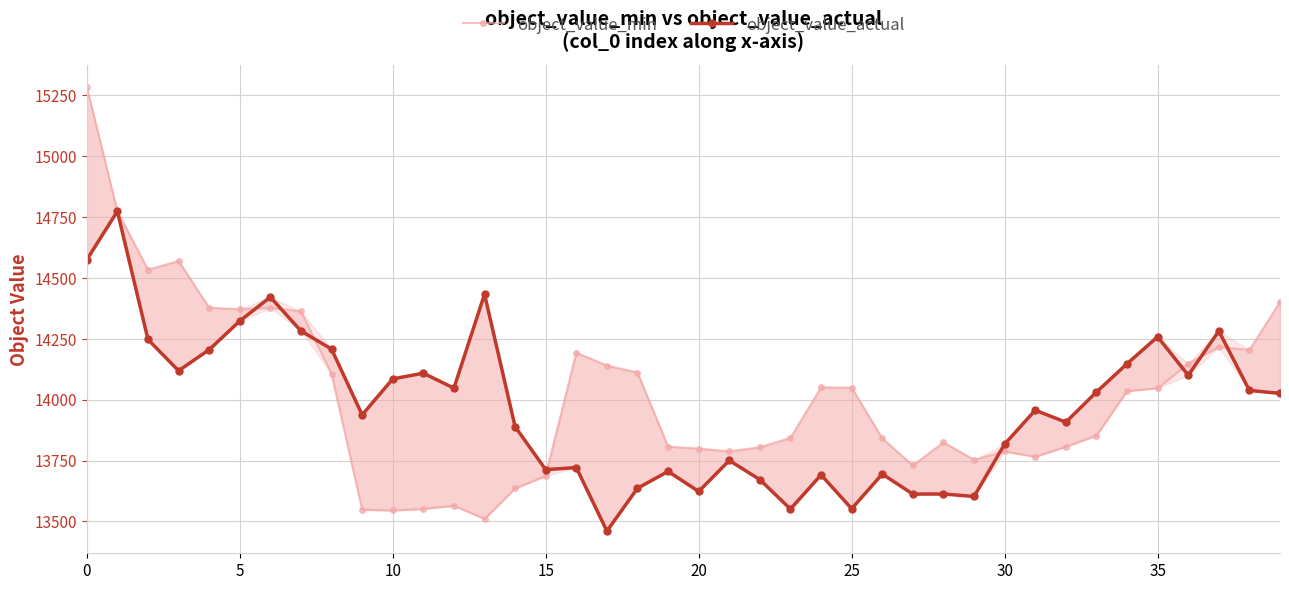

What are all the series names shown in the legend?

object_value_min, object_value_actual